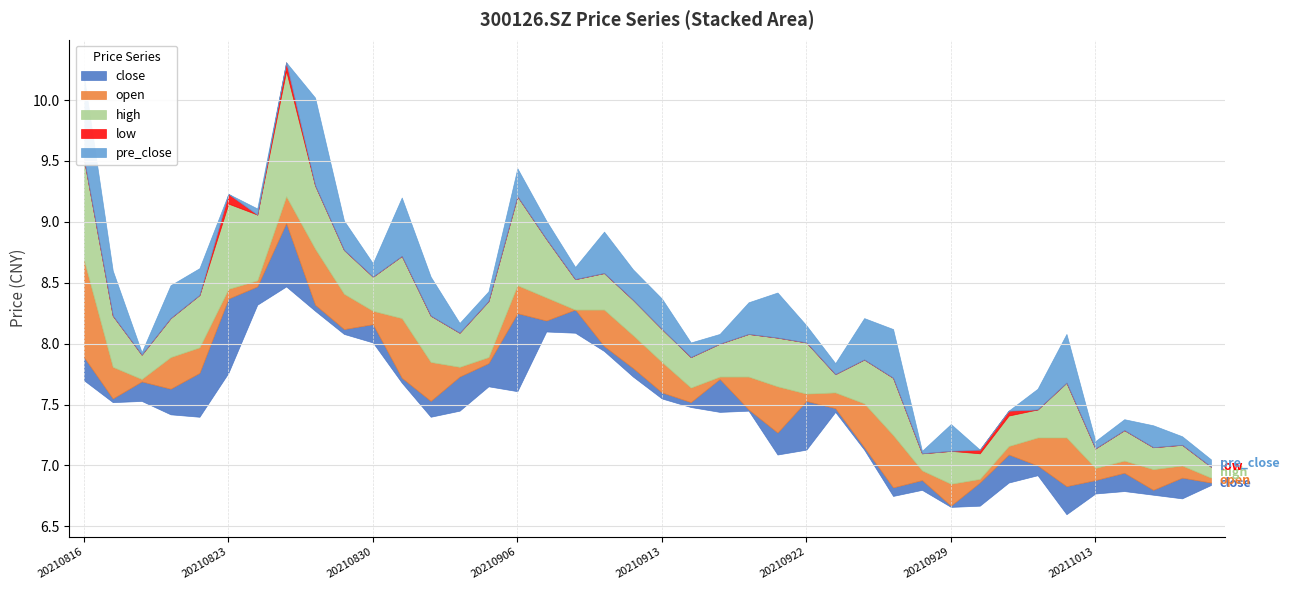

What is the sum of all pre_close values?

304.0